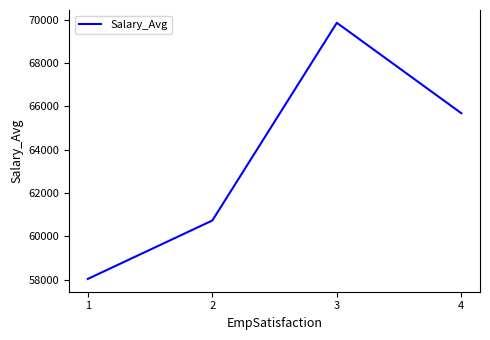

List the labels in order of value, smallest first.

1, 2, 4, 3